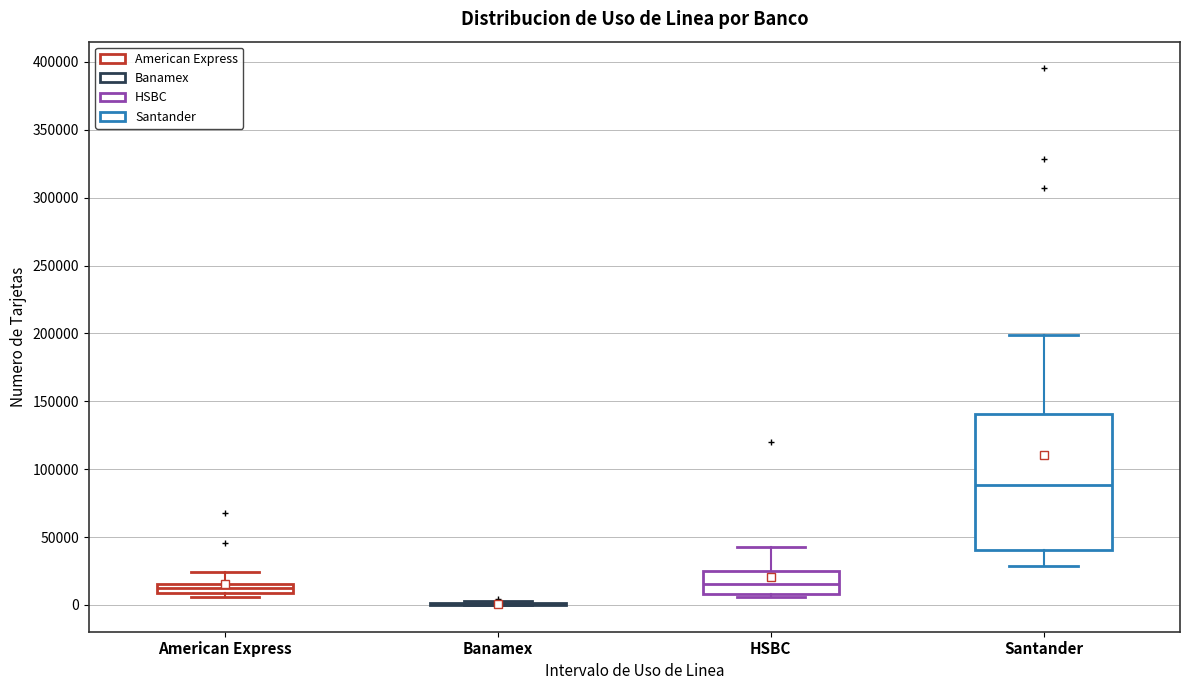

Where does the median line of the box for Santander sit on the y-axis? The values are not printed on the chart, so give them approximately, as read against the axis.

90000